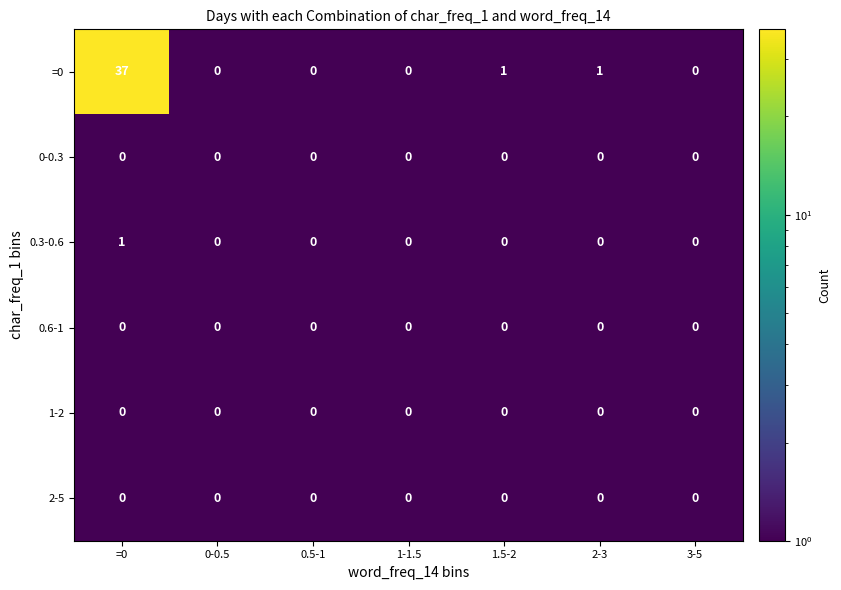

The 2-5 series shows 0 at 1-1.5. True or false?

True